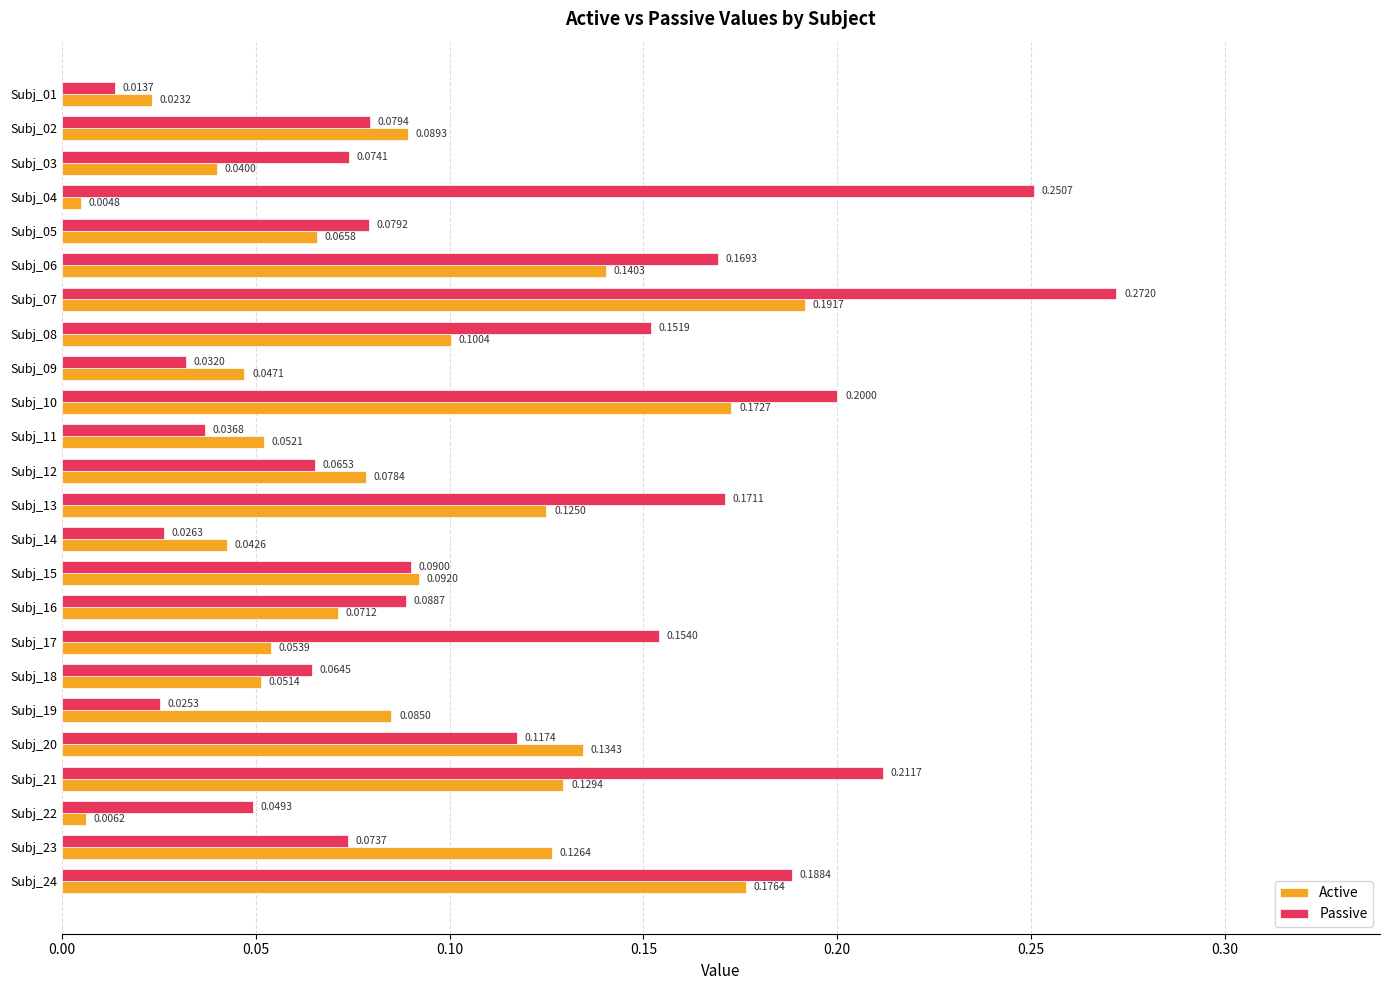

What is the sum of all Active values?

2.1